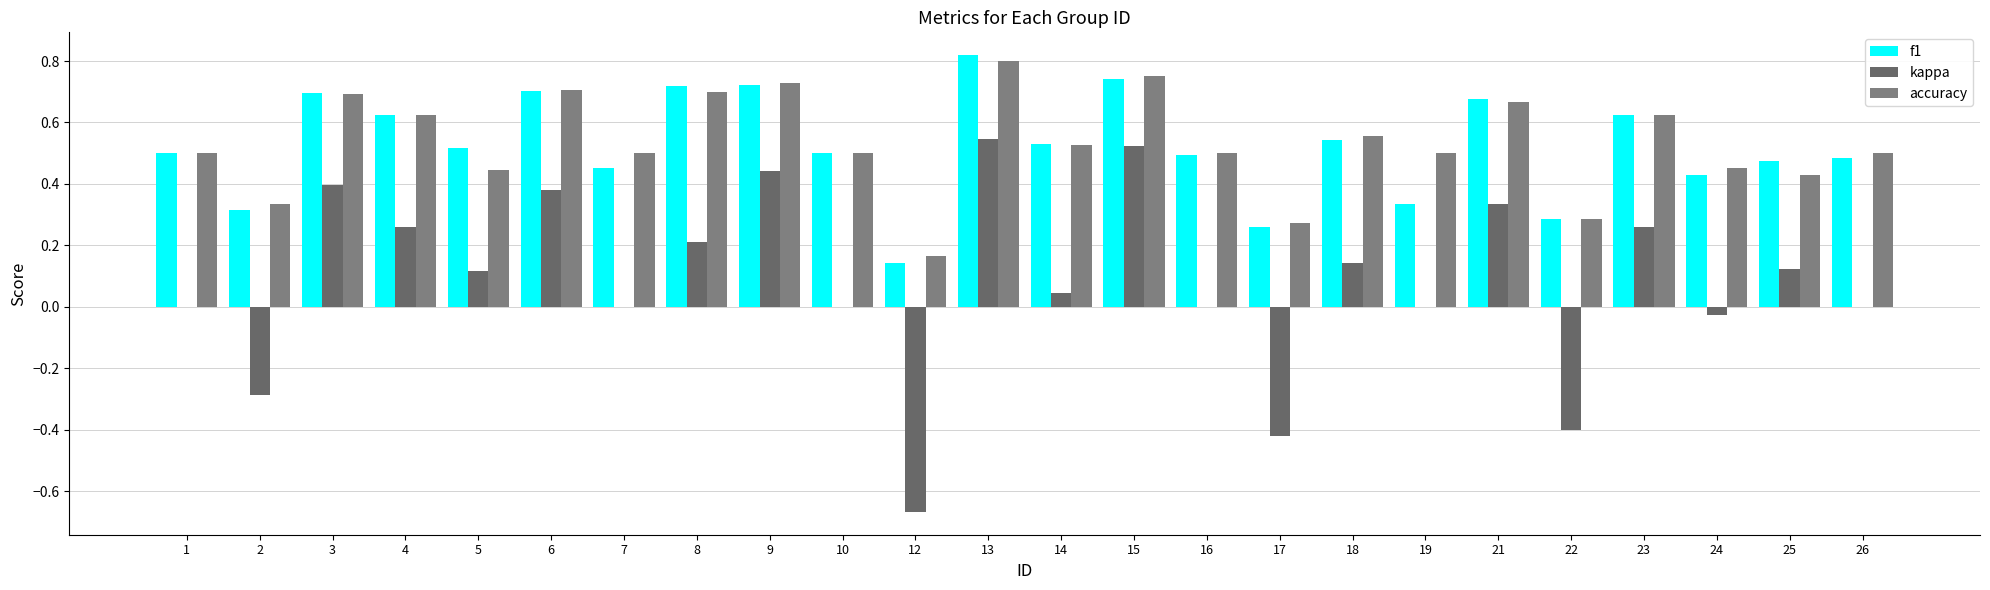

Are the bars grouped side by side (vs. stacked)?

Yes